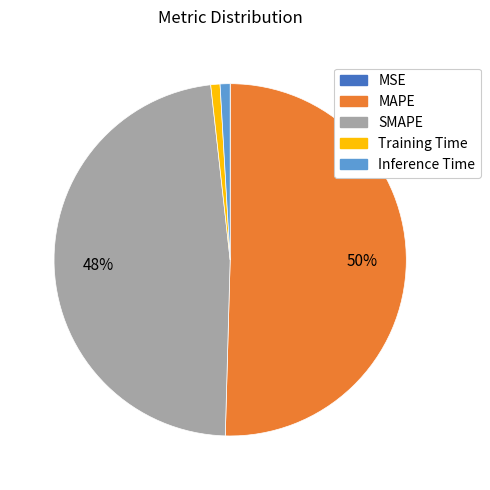

Do SMAPE and Inference Time together represent more than half of the pie?

No